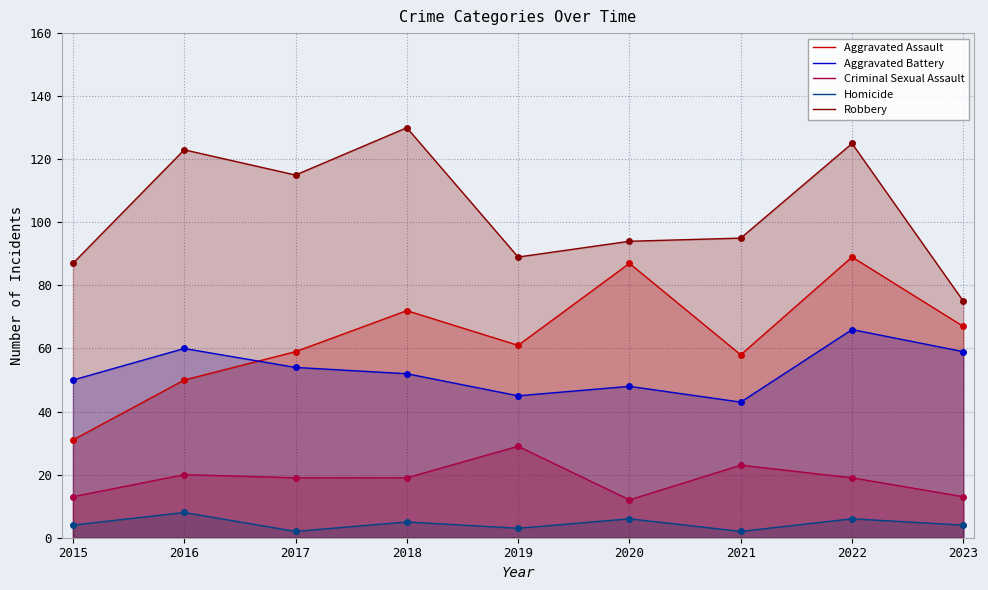

Is it true that Aggravated Assault equals 148 at 2022?

False